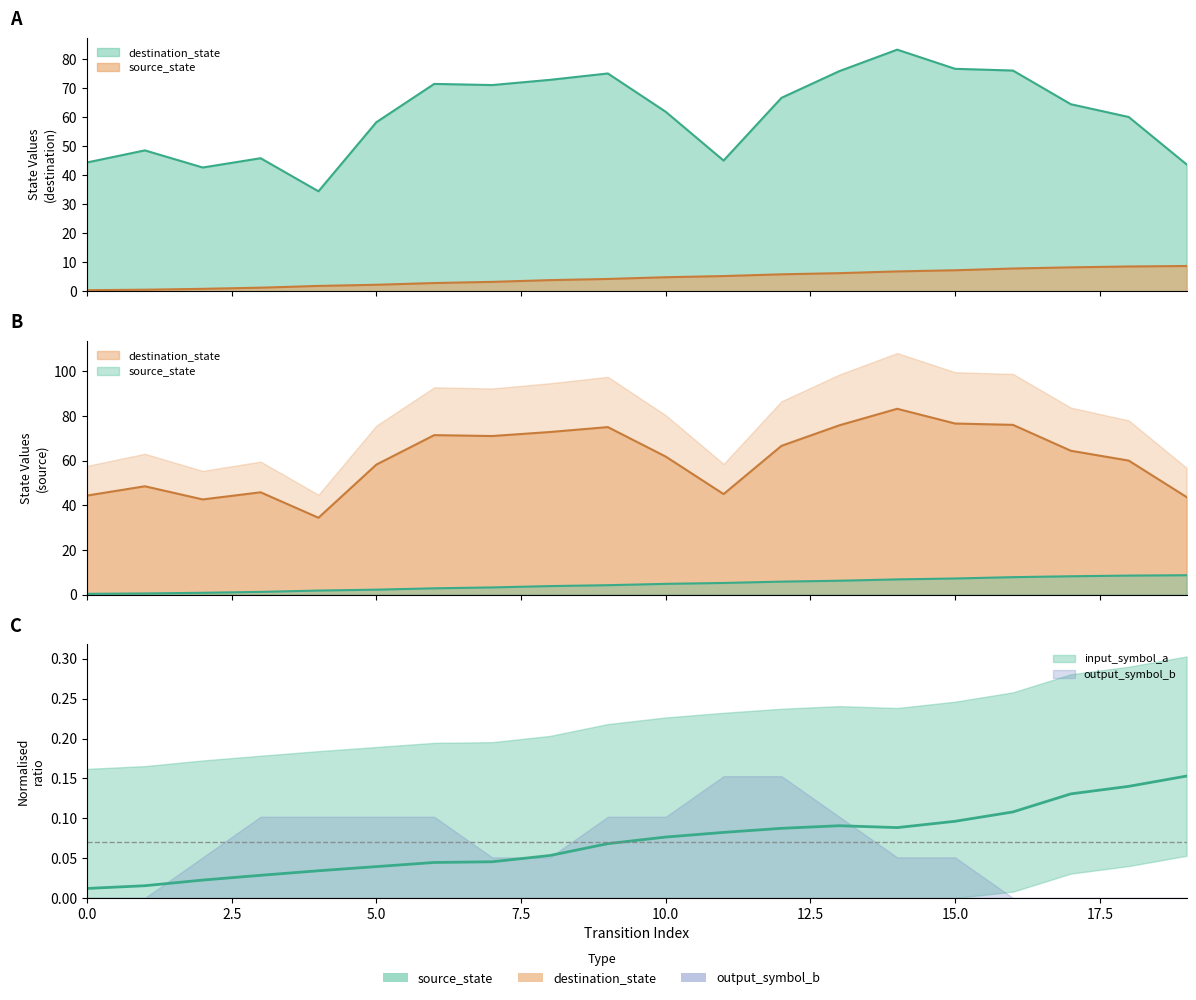

True or false: output_symbol_b has a value of 1 at 13.

False